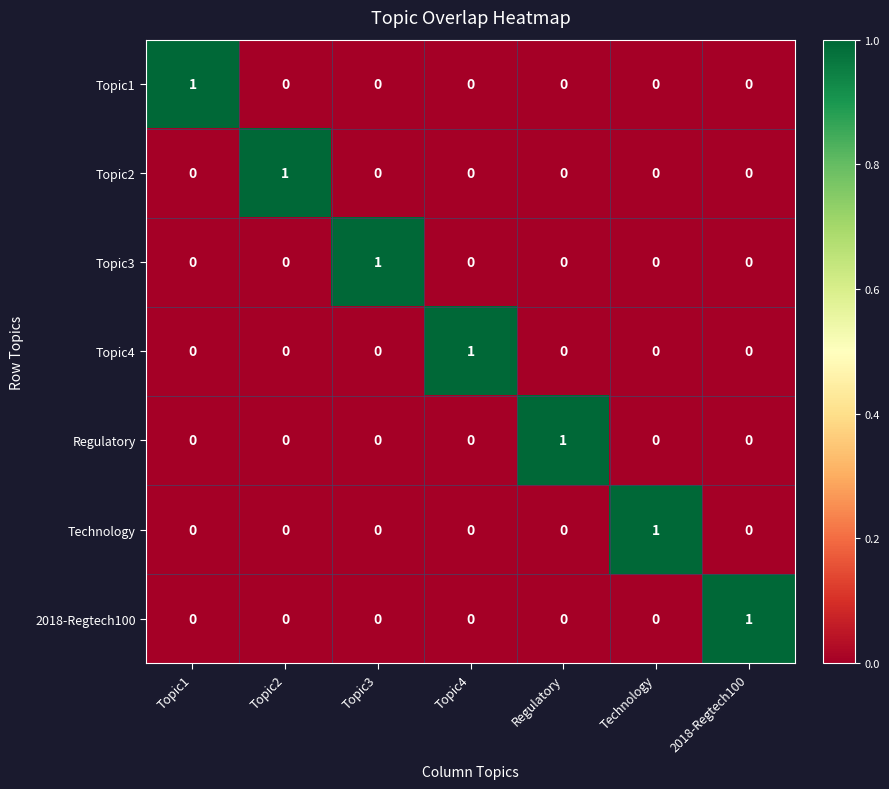

True or false: Technology has a value of 0 at Topic3.

True